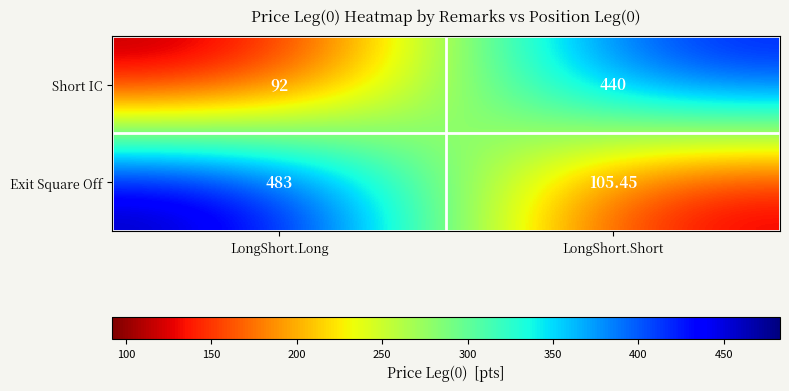

At which label is Exit Square Off closest to 294?

LongShort.Short